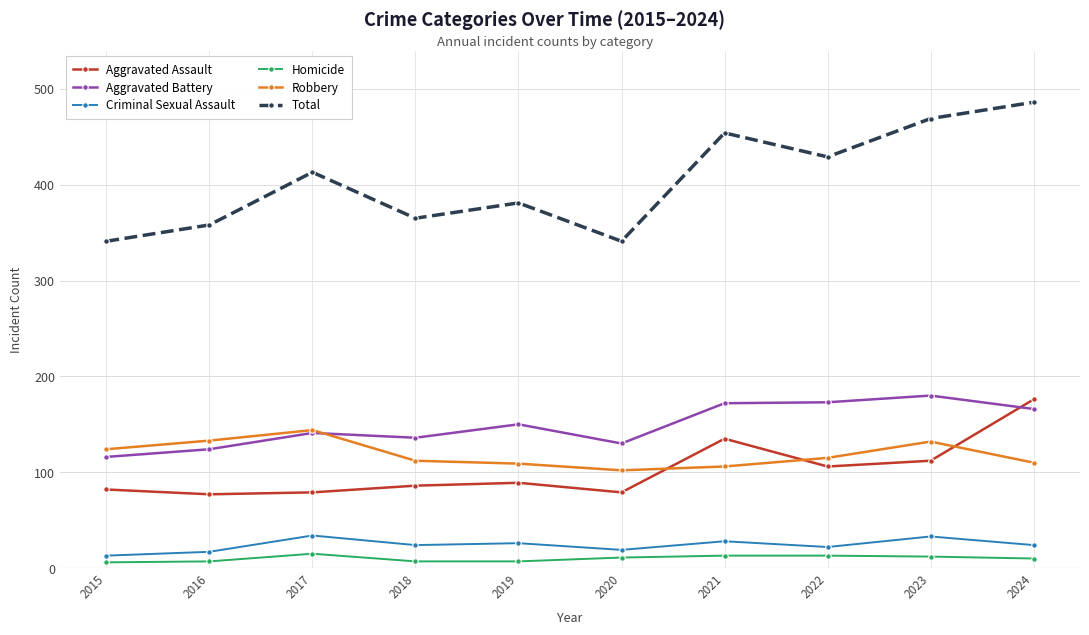

At which label does Aggravated Battery reach its minimum?

2015